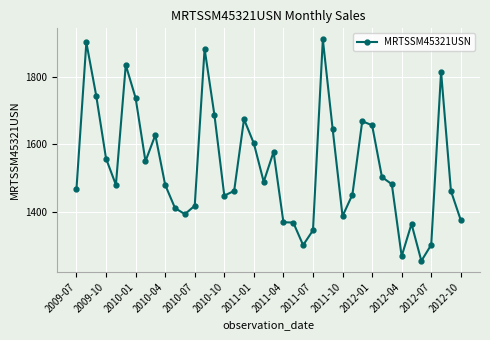

What is the smallest value displayed?

1254